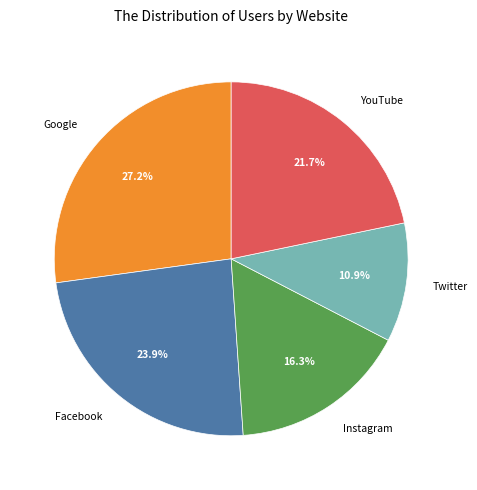

To the nearest percent, what is the difference between the largest and smallest slice percentages?

16%